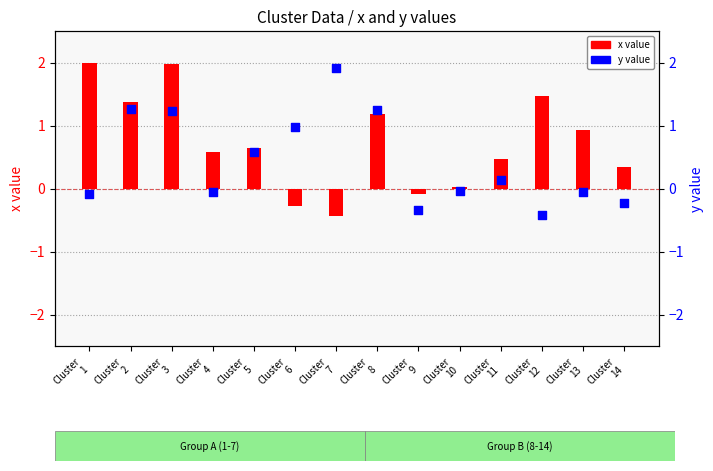

At how many categories does at least one series exceed 0?

13